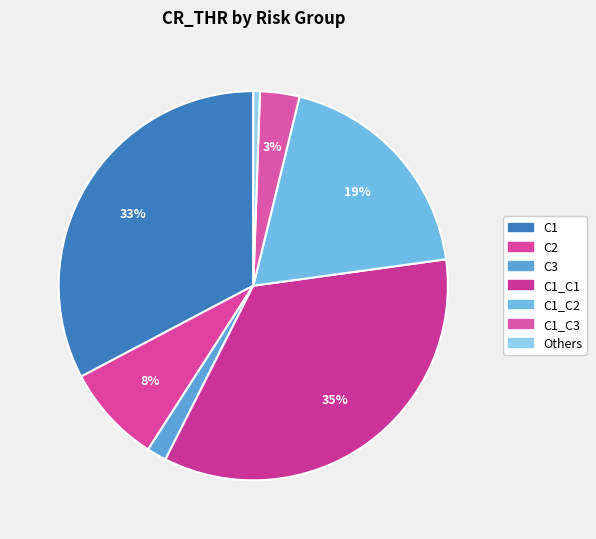

Combined, do C1_C1 and C1_C2 account for over 50%?

Yes